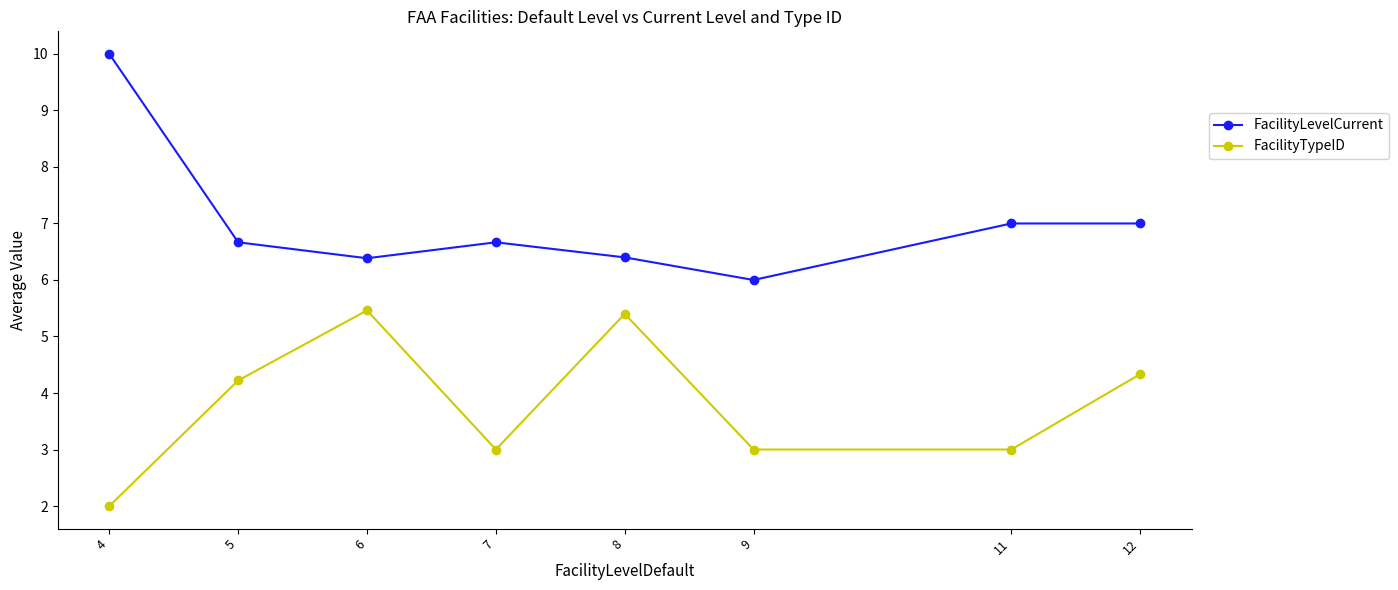

Which series has the largest total across all categories?

FacilityLevelCurrent